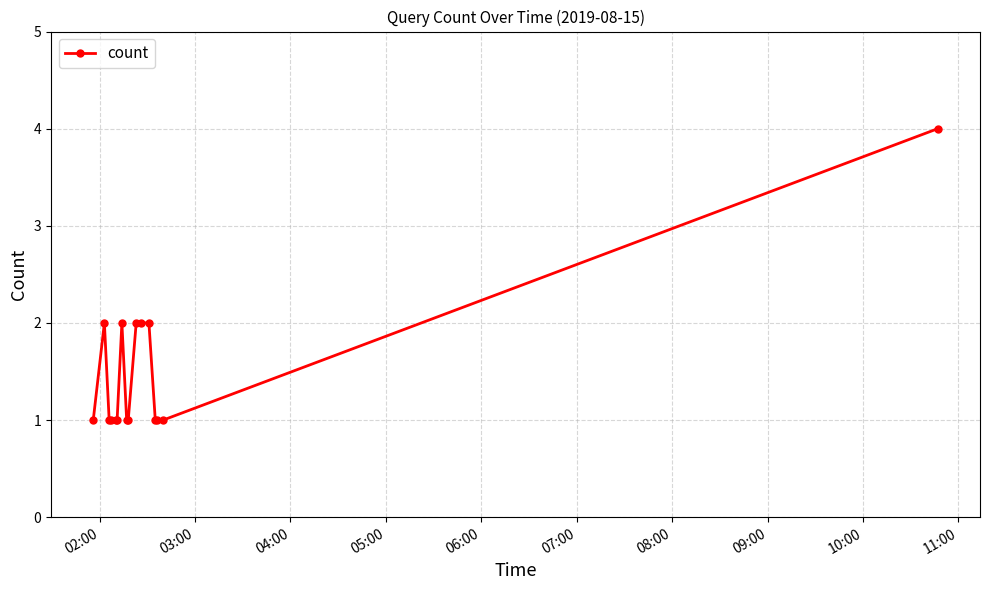

Reading right to left, list all the values displayed in this chart.

4	1	1	1	2	2	2	1	1	2	1	1	1	1	2	1